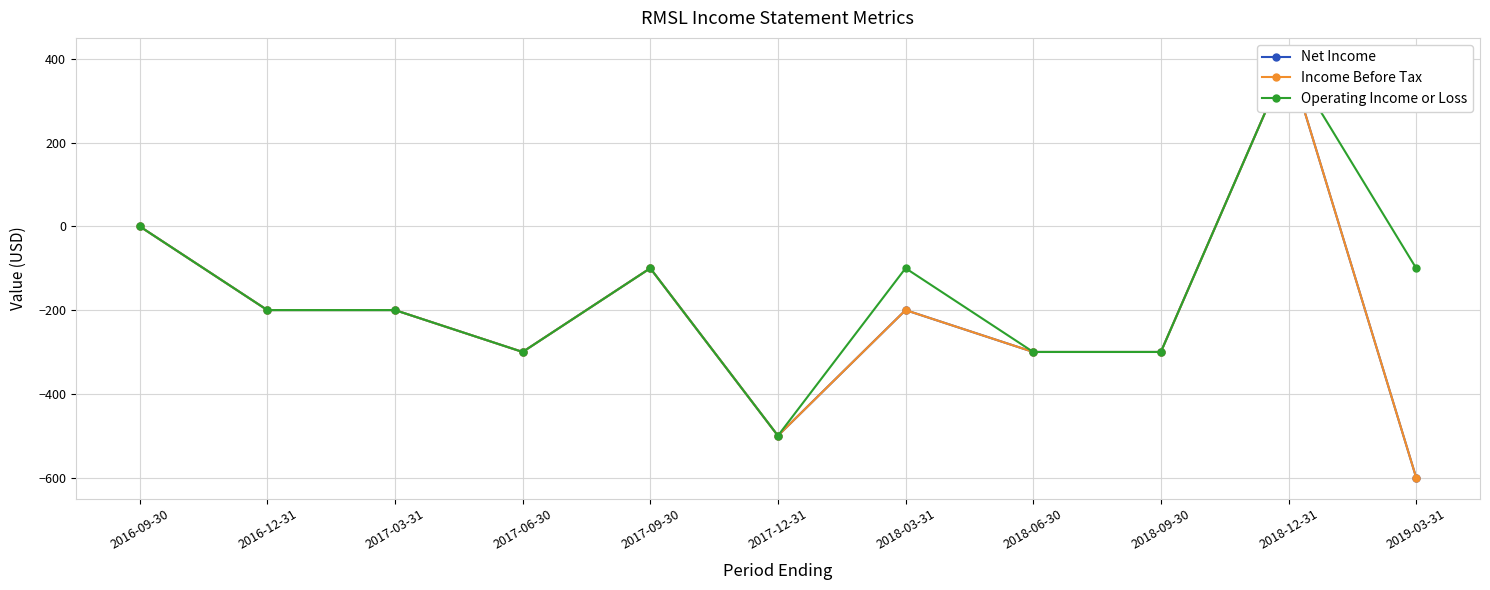

How many positive values does the Net Income series have?

1